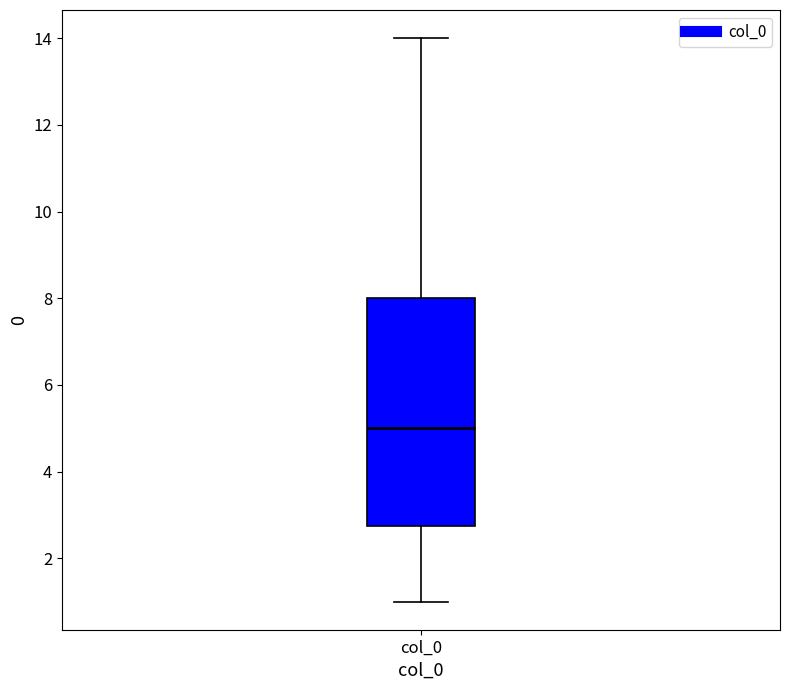

Read this box plot against the y-axis: the position of the median line, the range covered by the box, and the ends of both whiskers. The values are not printed on the chart, so give them approximately, as read against the axis.

median 5.0, box 2.8 to 8.0, whiskers 1.0 to 14.0